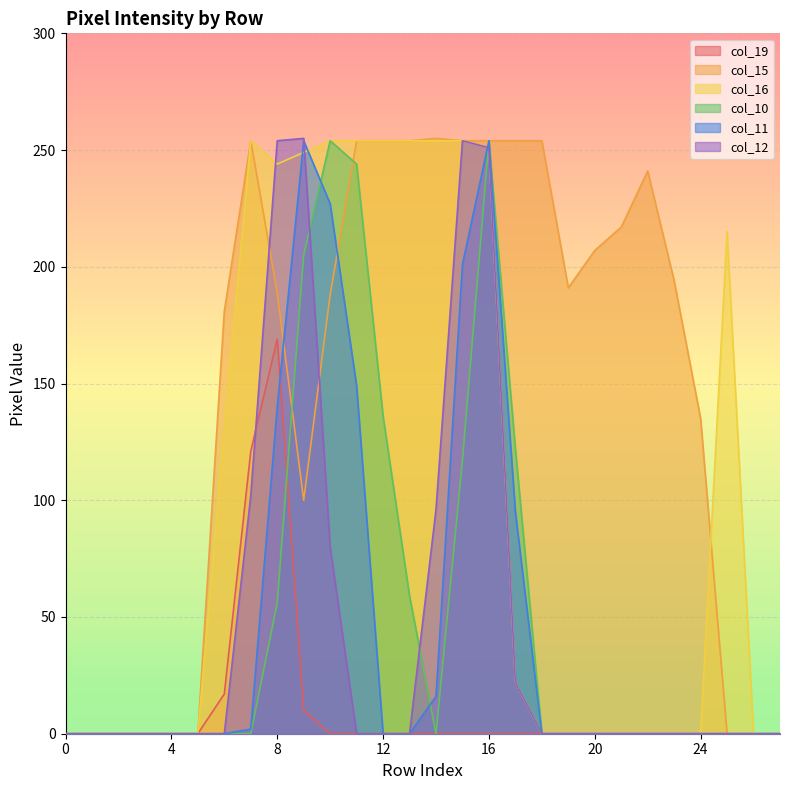

In col_10, how many points are higher than both neighbors (excluding endpoints)?

2